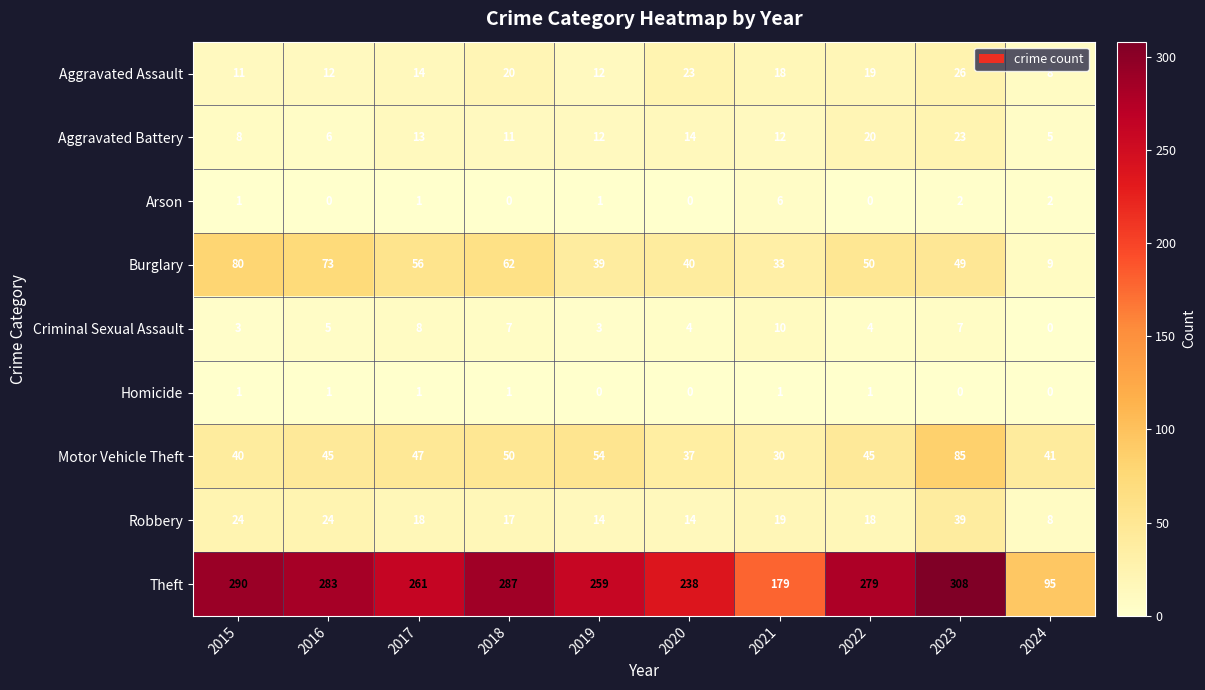

At which category is the sum across all series the highest?

2023